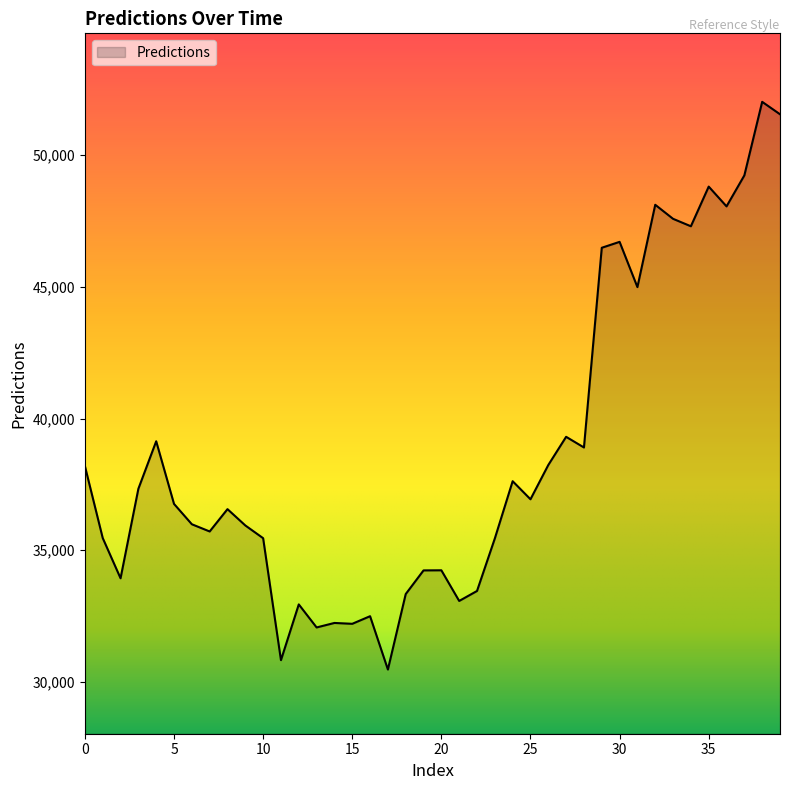

What is the maximum value shown in the chart?

52028.7